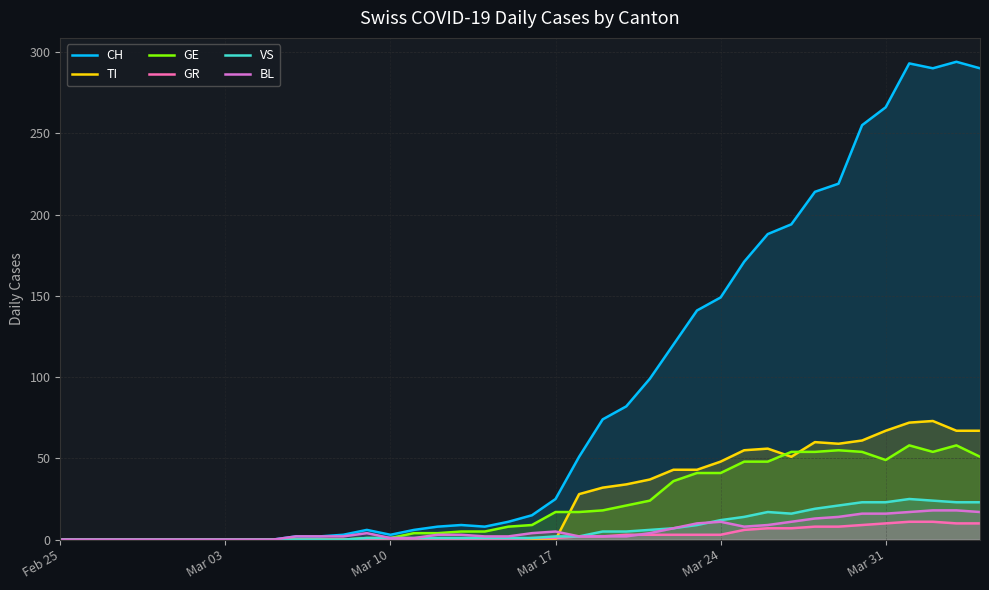

What are all the series names shown in the legend?

CH, TI, GE, GR, VS, BL